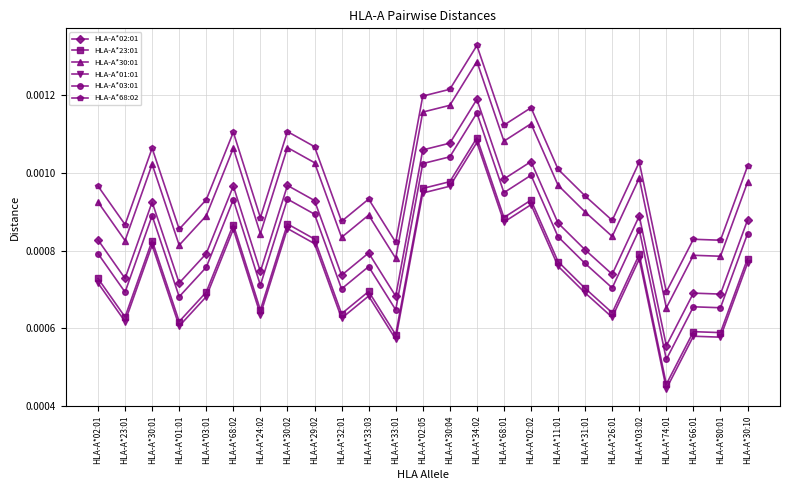

How many categories are shown in the chart?

25